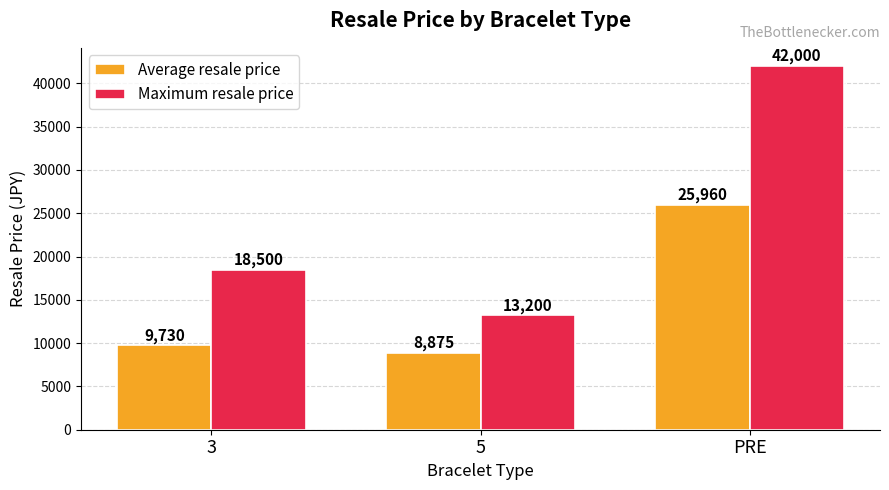

What is the sum of all Average resale price values?

44565